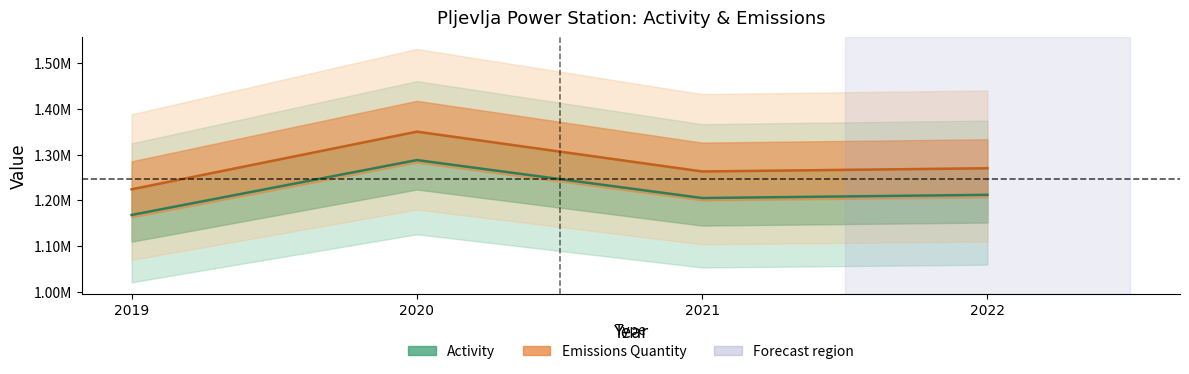

True or false: emissions_quantity has a value of 362714 at 2019.

False